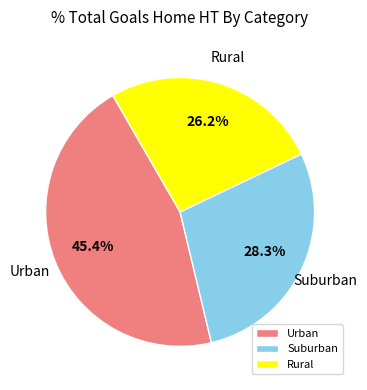

Is there any slice that represents more than half of the pie?

No